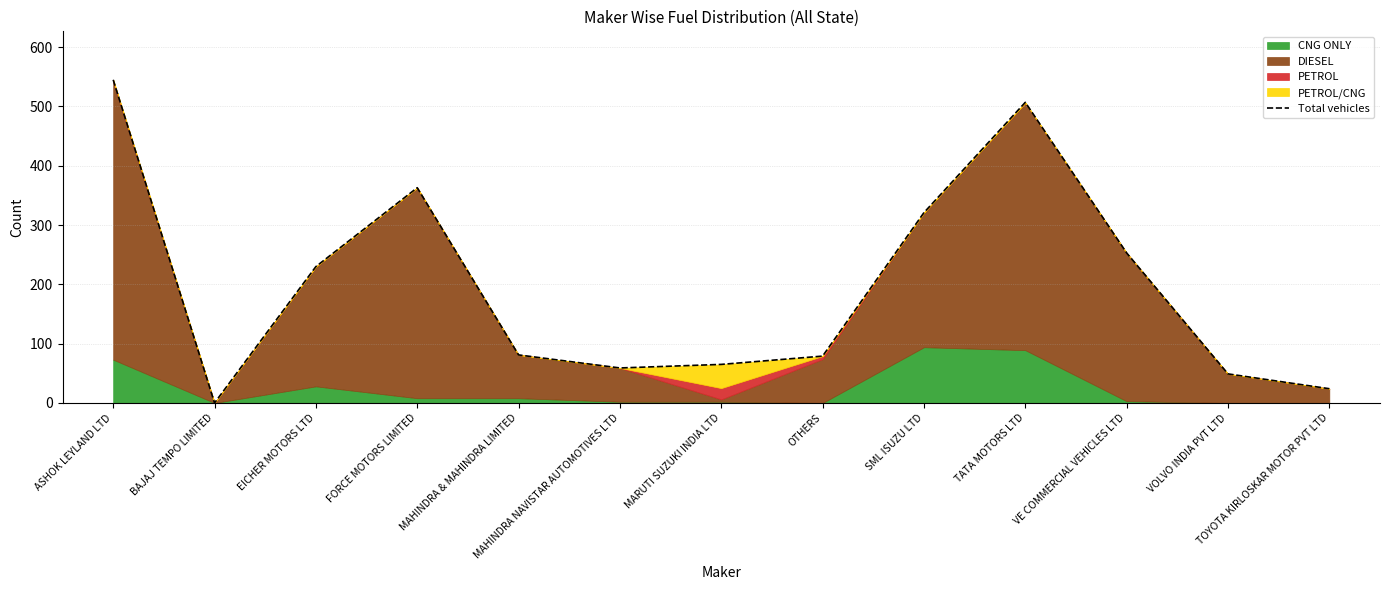

List the labels in order of value, smallest first.

BAJAJ TEMPO LIMITED, TOYOTA KIRLOSKAR MOTOR PVT LTD, VOLVO INDIA PVT LTD, MAHINDRA NAVISTAR AUTOMOTIVES LTD, MARUTI SUZUKI INDIA LTD, OTHERS, MAHINDRA & MAHINDRA LIMITED, EICHER MOTORS LTD, VE COMMERCIAL VEHICLES LTD, SML ISUZU LTD, FORCE MOTORS LIMITED, TATA MOTORS LTD, ASHOK LEYLAND LTD